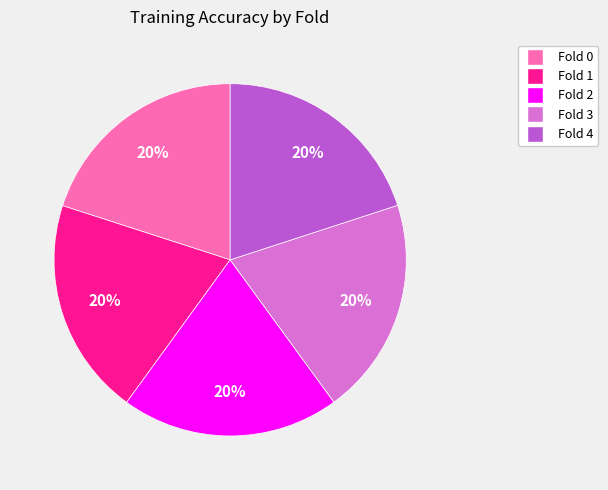

To the nearest percent, what percentage of the pie is Fold 3?

20%